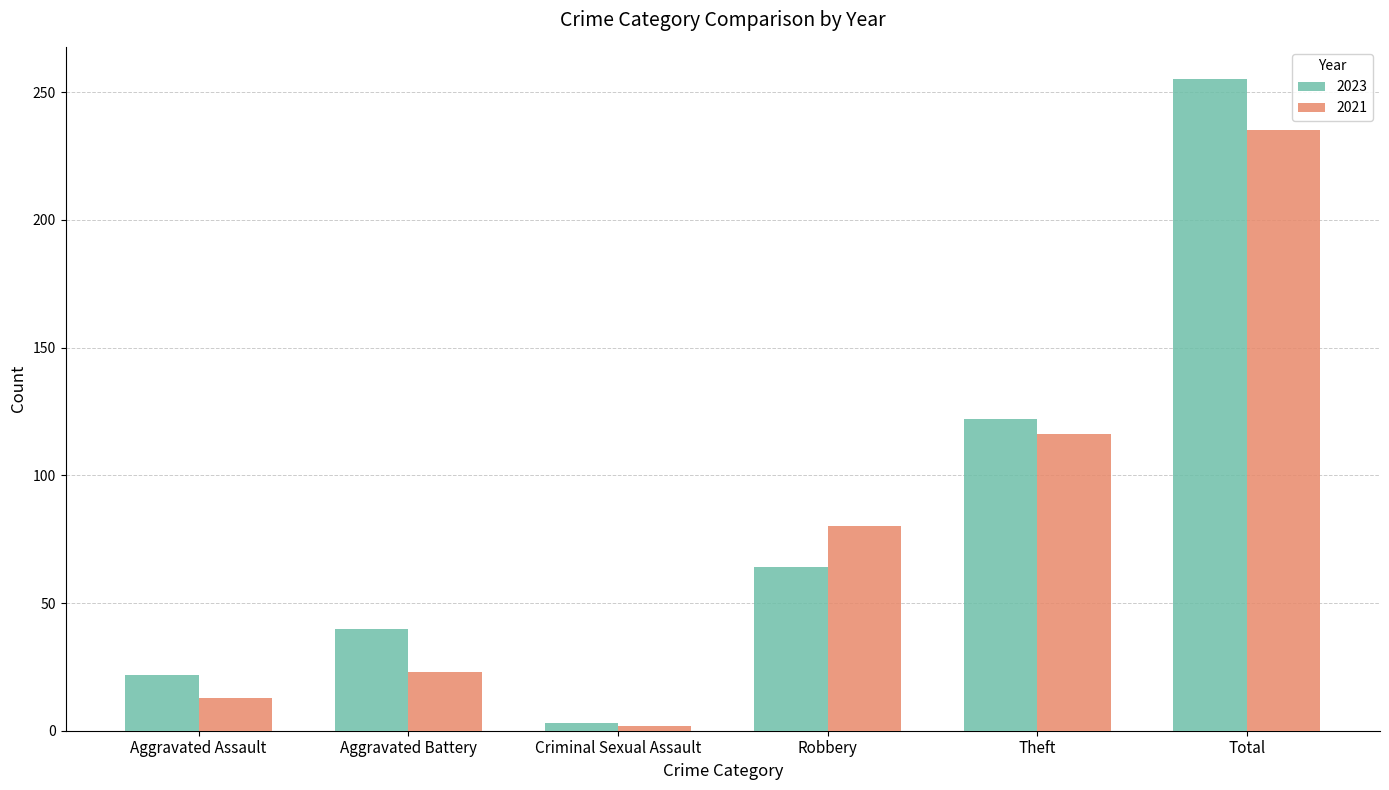

How many series are shown in this chart?

2